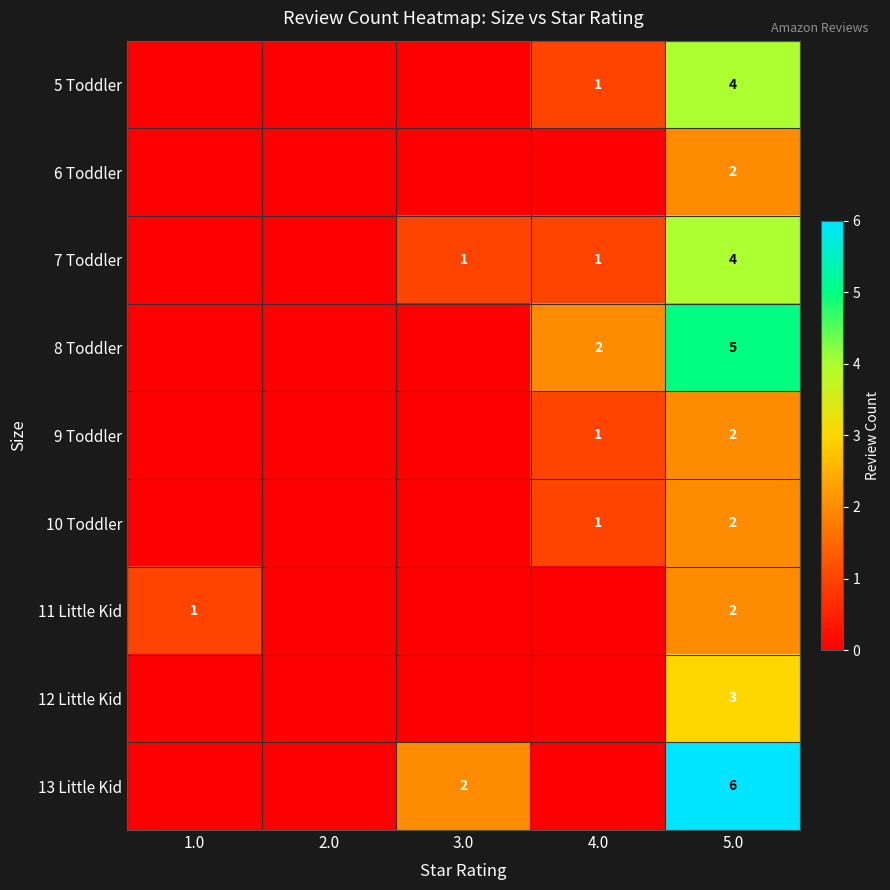

Is it true that 6 Toddler equals 2 at 5.0?

True